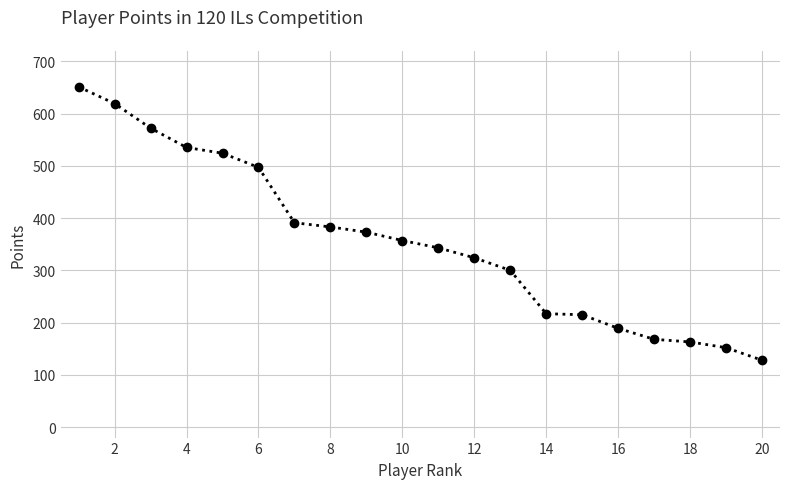

What is the greatest value displayed?

651